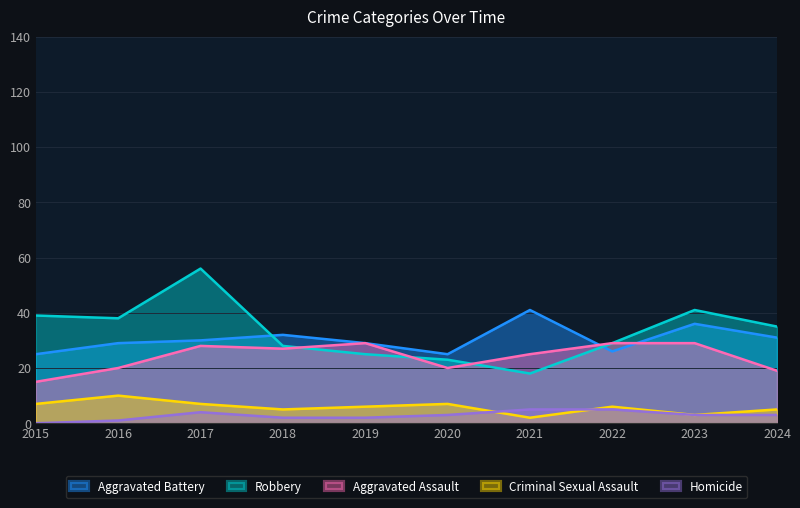

Which series changed the most between 2020 and 2023?

Robbery